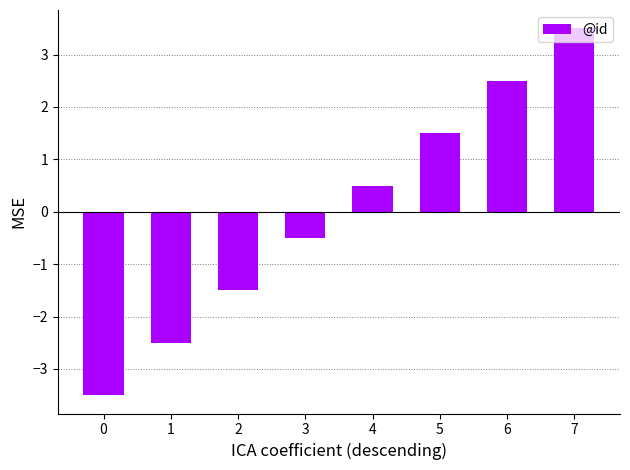

Rank the categories by value from lowest to highest.

0, 1, 2, 3, 4, 5, 6, 7